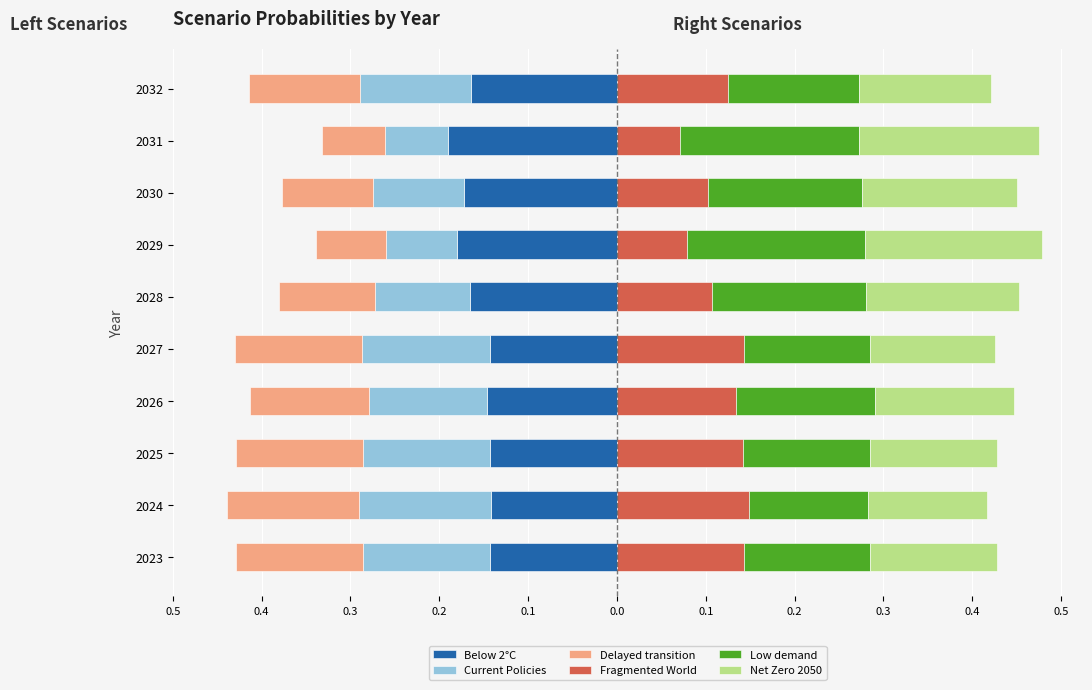

How many bars are there in total?

60